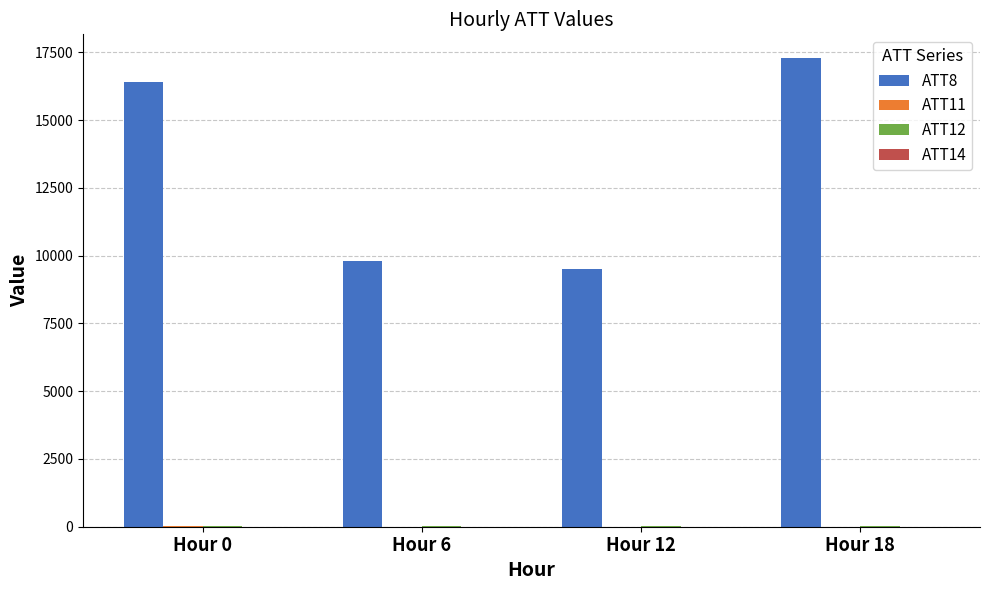

How many groups of bars are there?

4